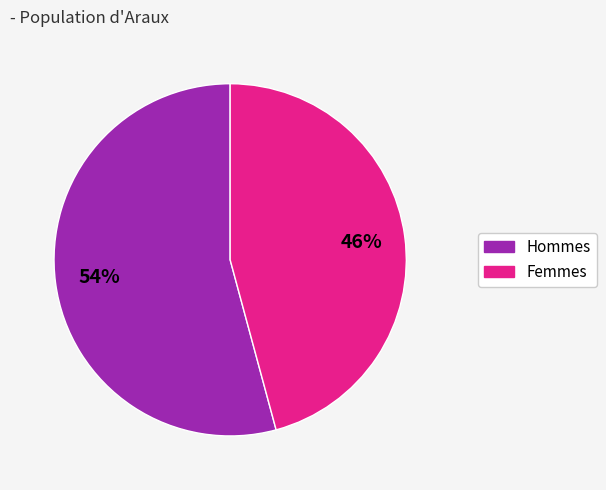

Which slice represents more than half of the pie?

Hommes